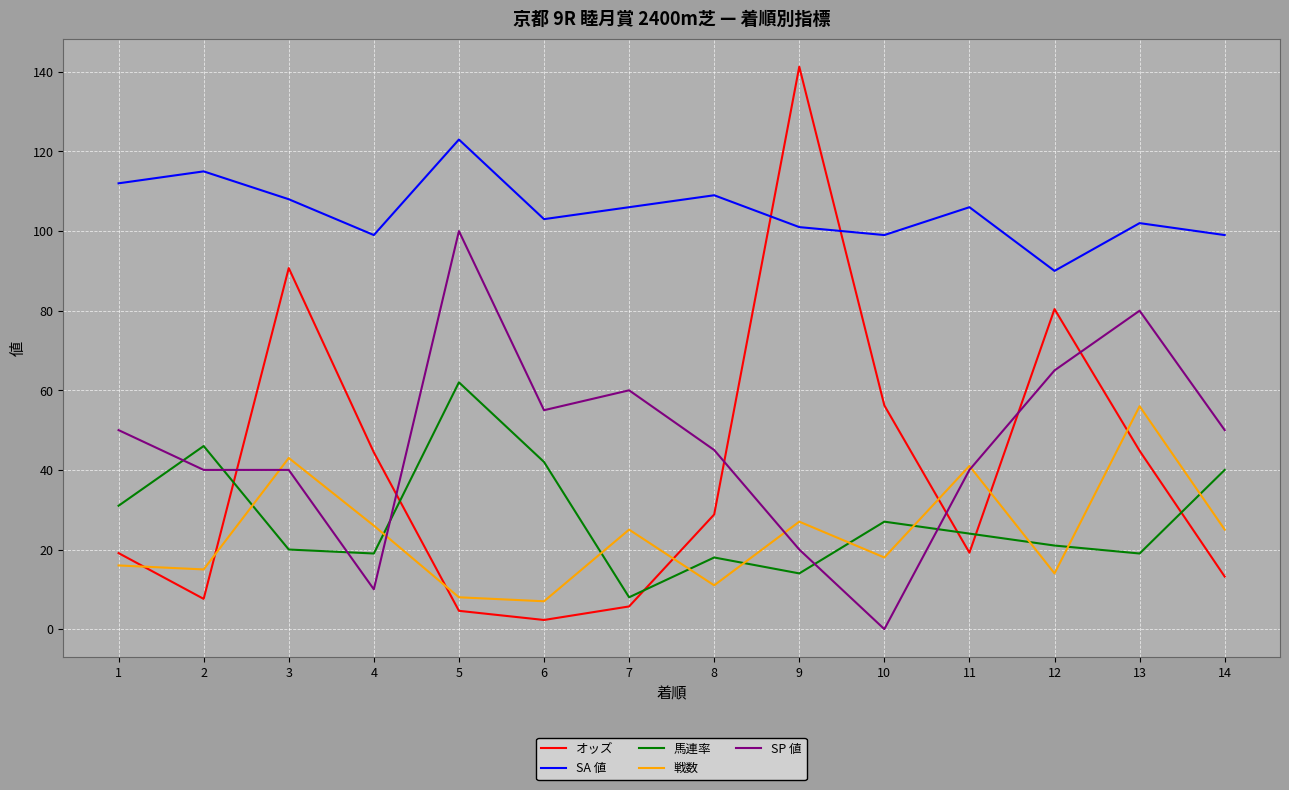

How many values in the SP 値 series are below 50?

7